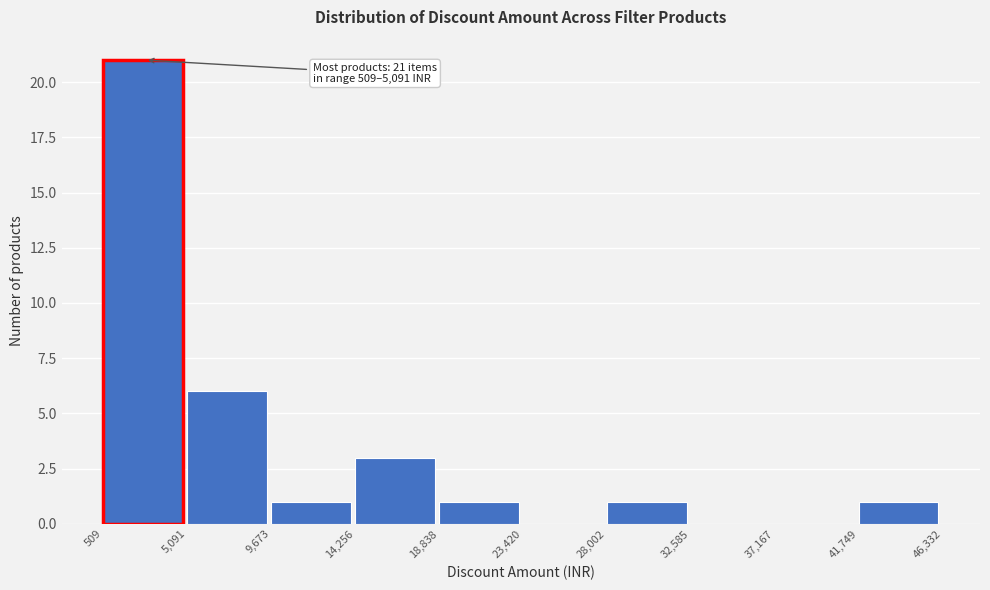

Over which range of the x-axis is the bar tallest?

509 to 5,091